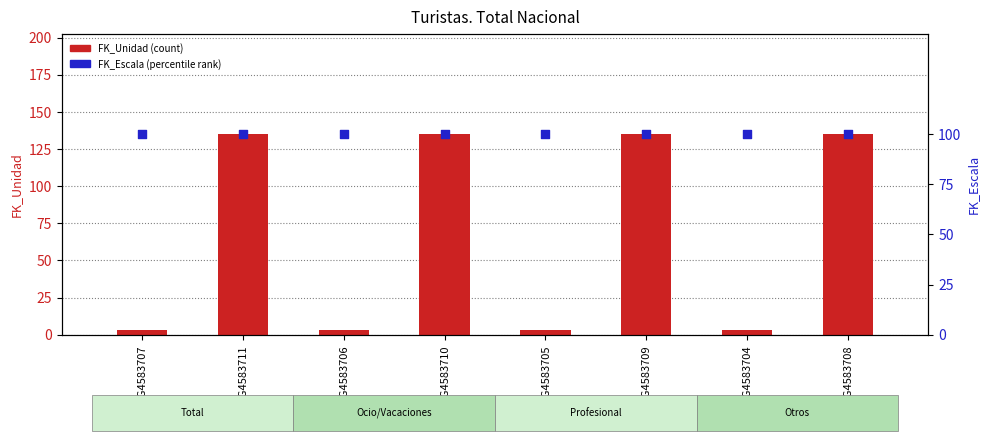

At how many categories does at least one series exceed 88?

8